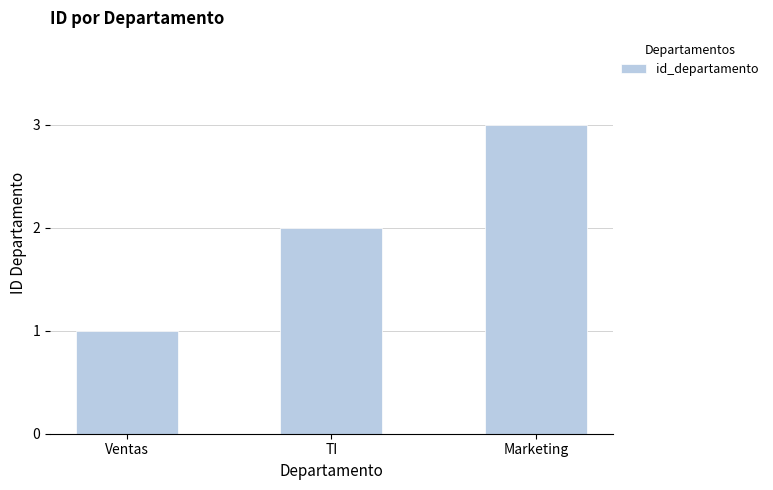

Reading right to left, transcribe all the data shown in this chart.

3	2	1